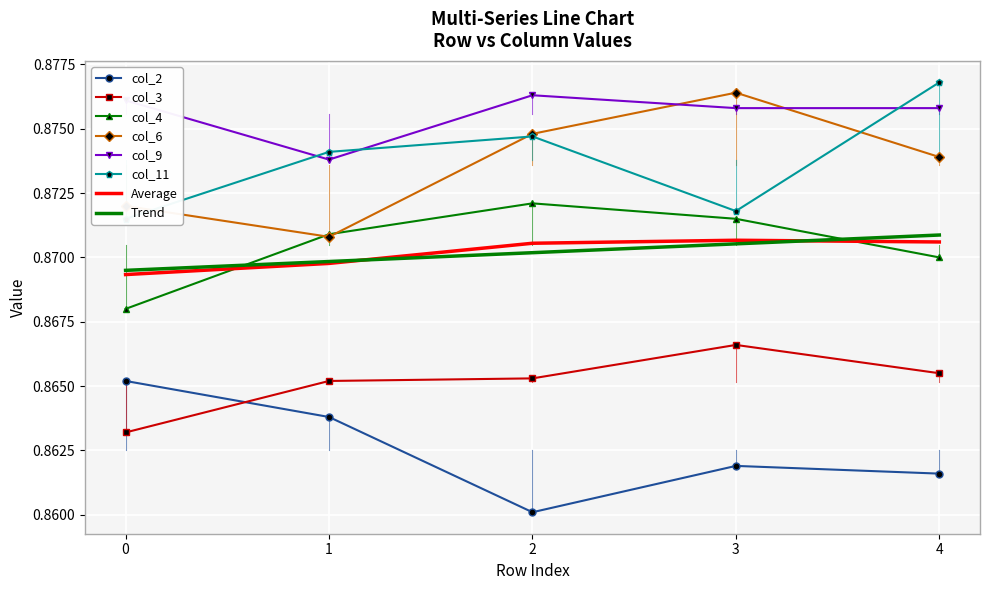

What is the value of the col_6 point at the 5th from the left?

0.9